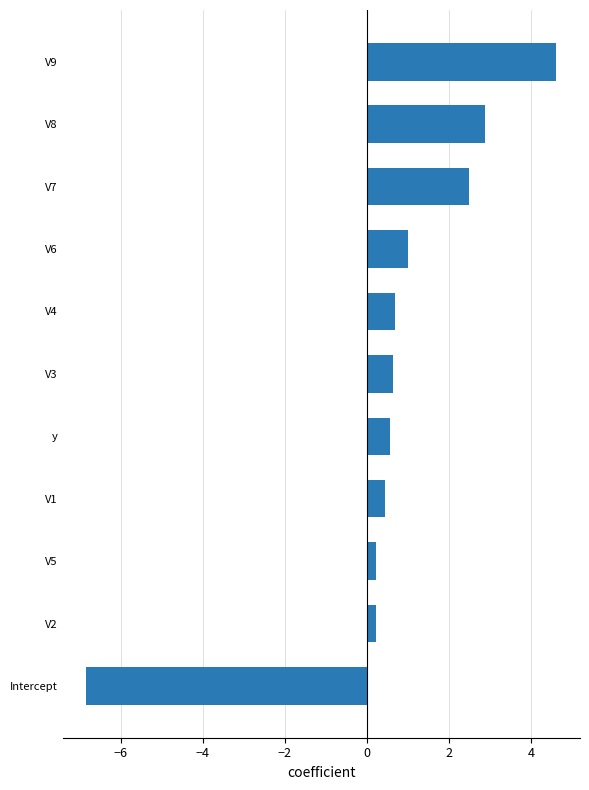

How many distinct data groups are displayed?

1